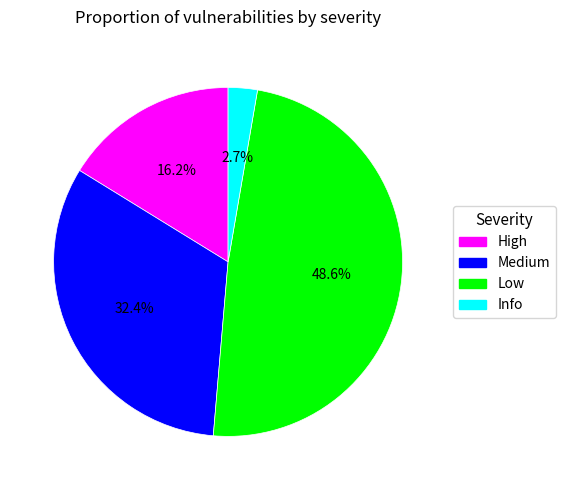

What is the total percentage of Low and Medium?

81.1%